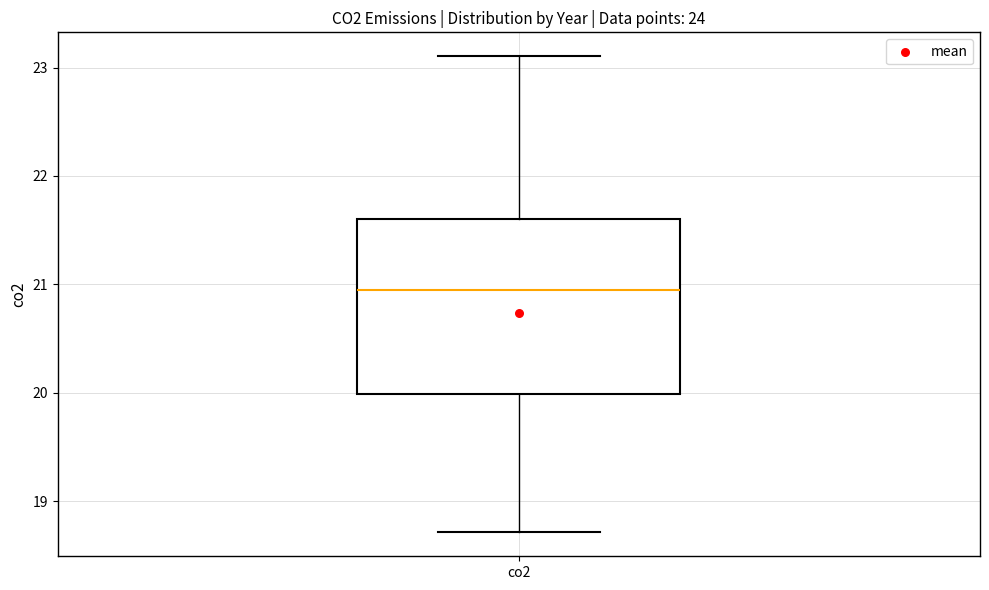

Read this box plot against the y-axis: the position of the median line, the range covered by the box, and the ends of both whiskers. The values are not printed on the chart, so give them approximately, as read against the axis.

median 20.9, box 20.0 to 21.6, whiskers 18.7 to 23.1